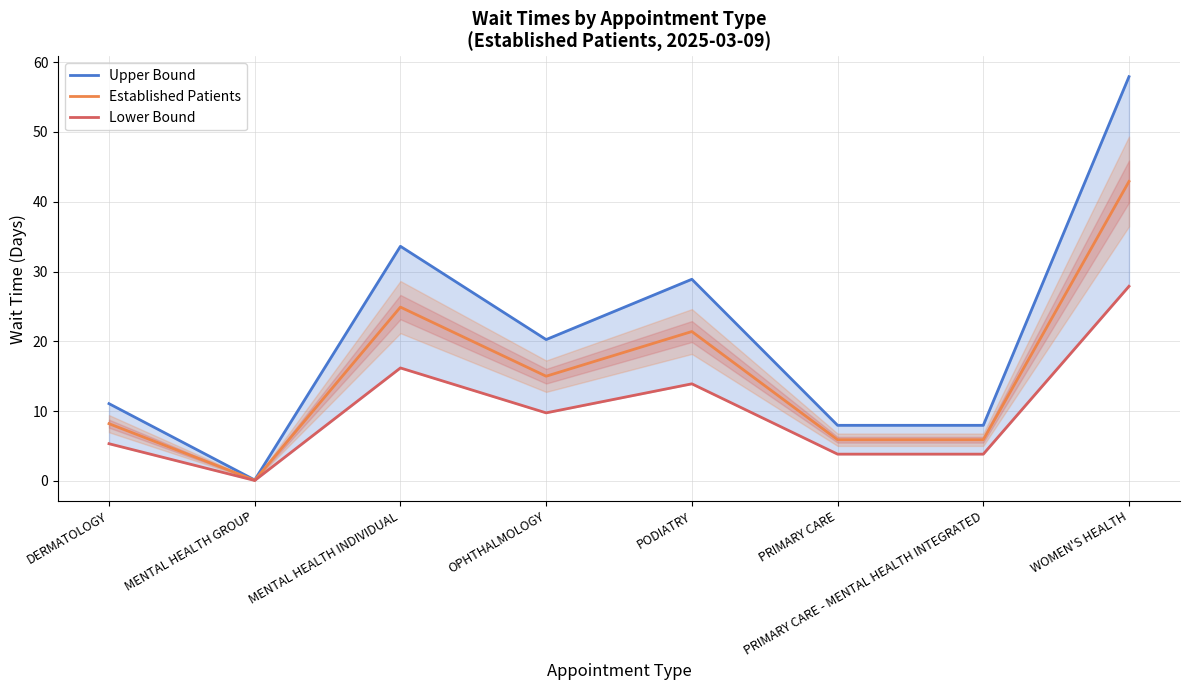

At which label is Established Patients closest to 21?

PODIATRY